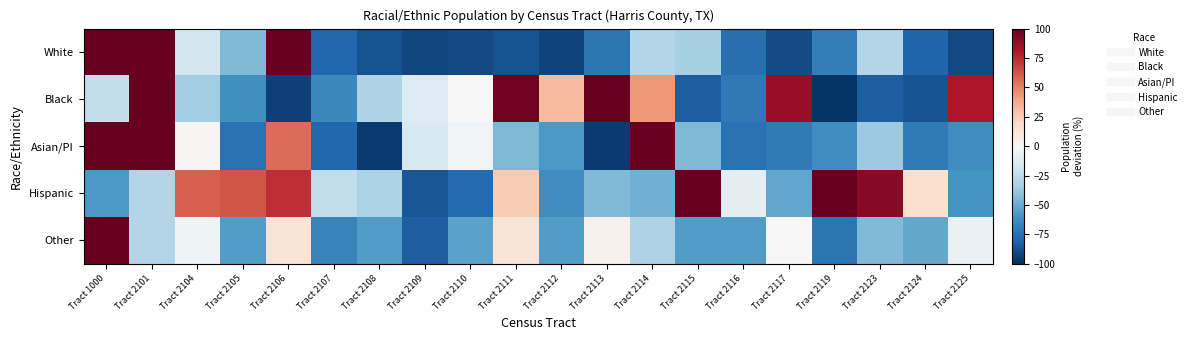

At how many categories does at least one series exceed 175?

3